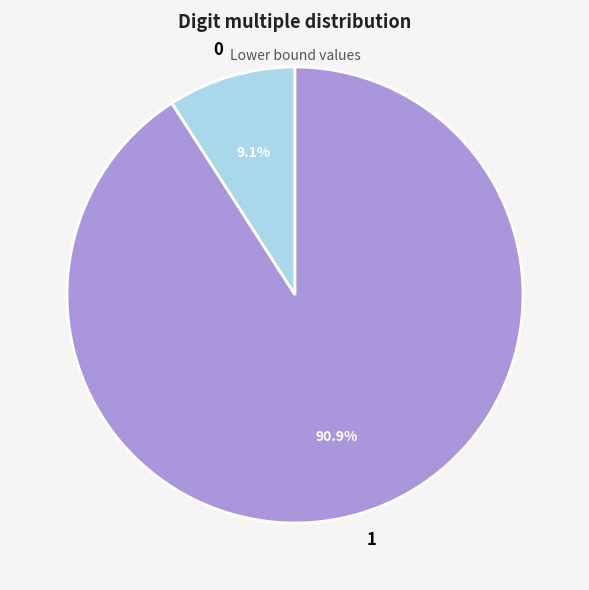

Rank the categories by value from lowest to highest.

0, 1